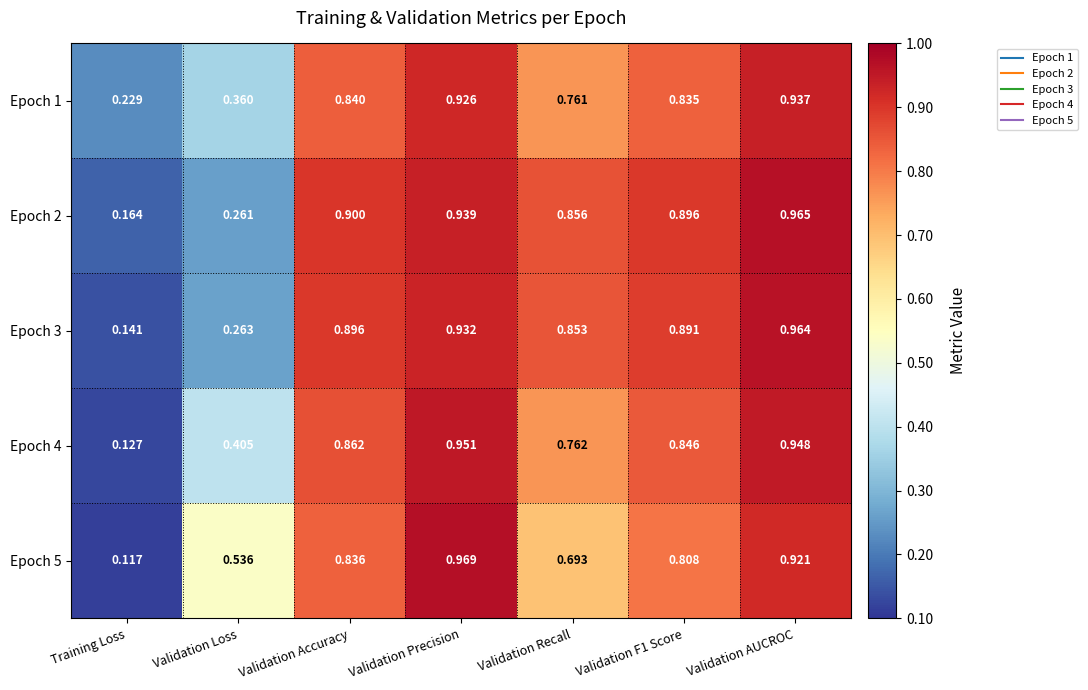

Is the value of Epoch 3 at Validation Loss greater than the value of Epoch 5 at Validation Recall?

No